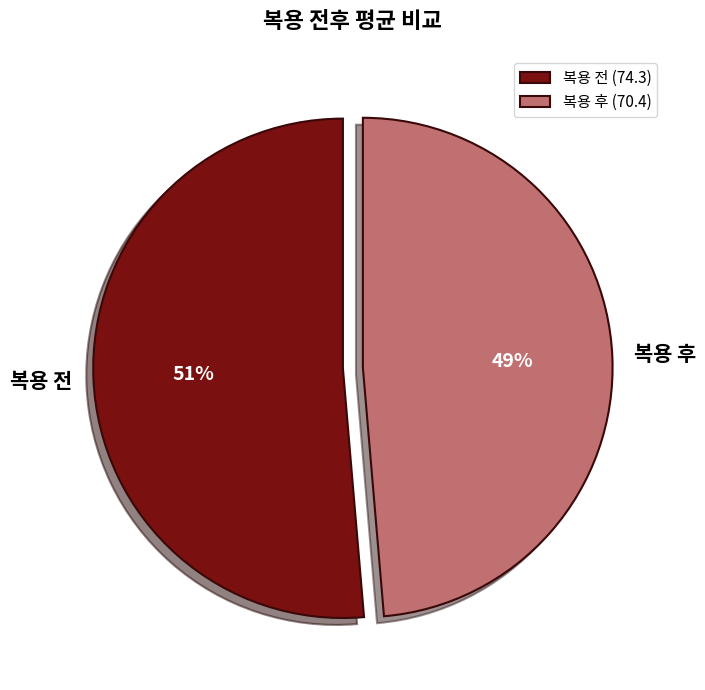

True or false: 복용 전 accounts for 57% of the total.

False